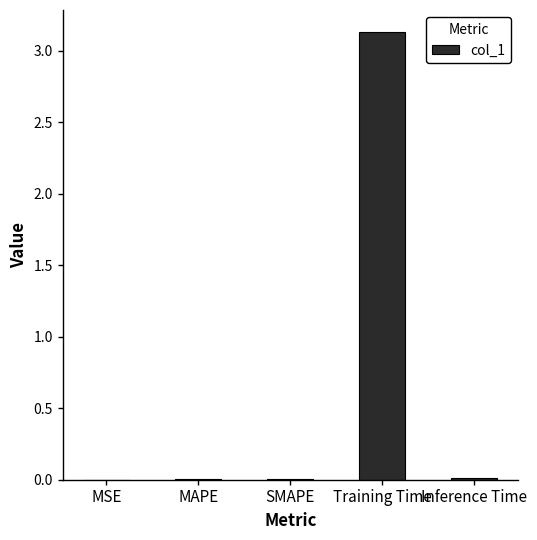

What is the average value?

0.6